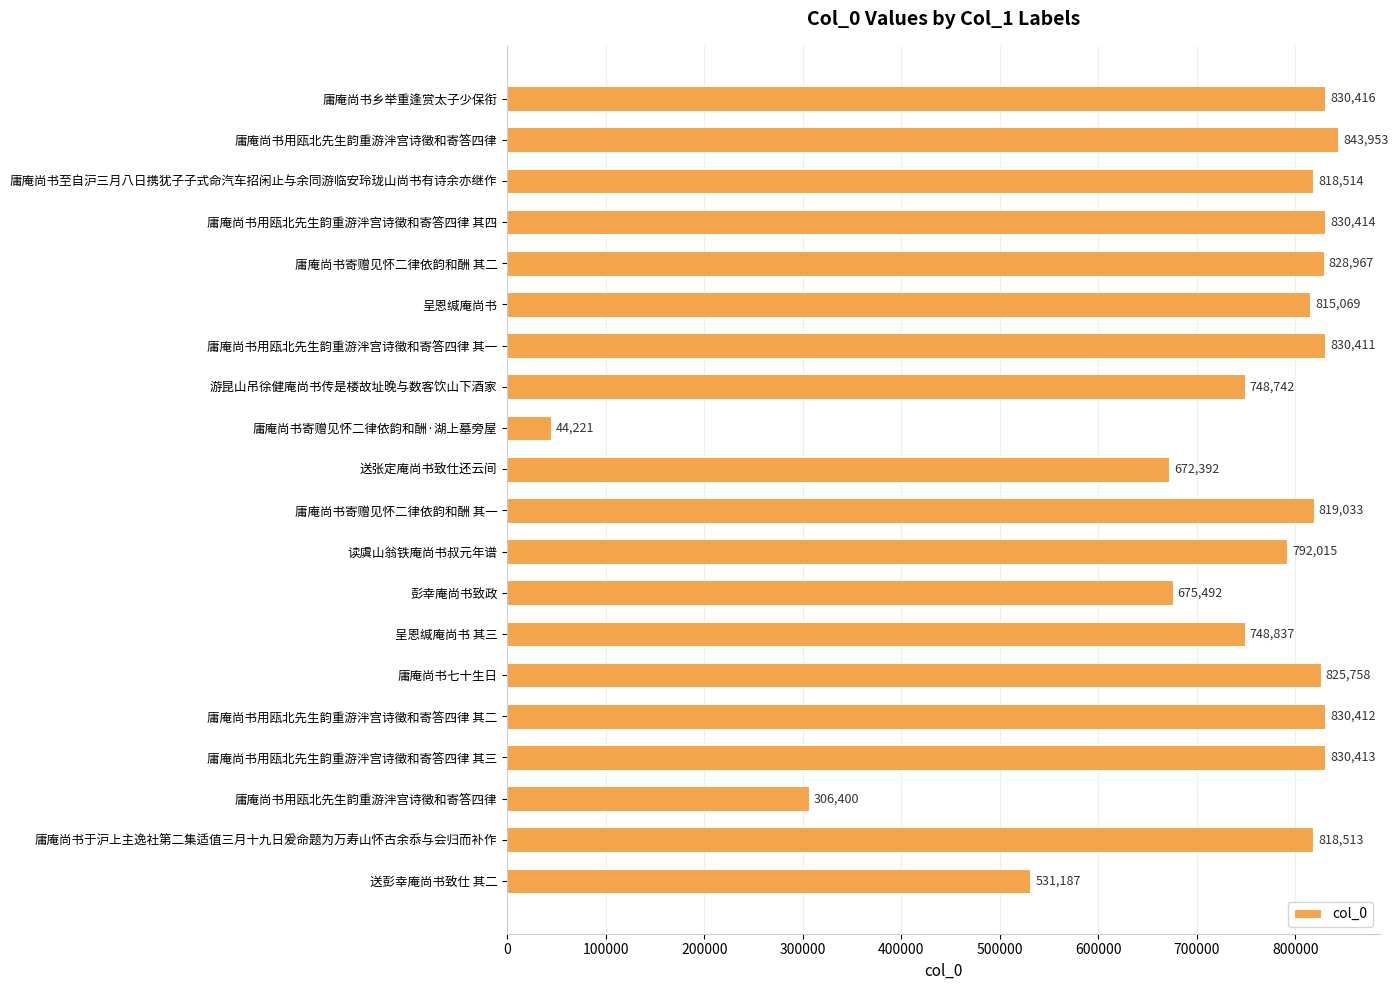

How many bars are there in total?

20